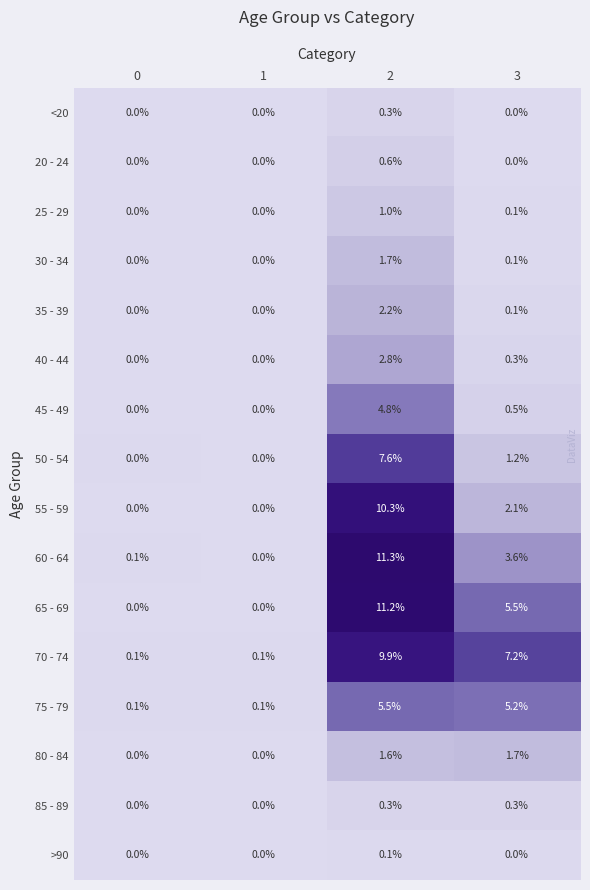

The 40 - 44 series shows 0.3 at 3. True or false?

True